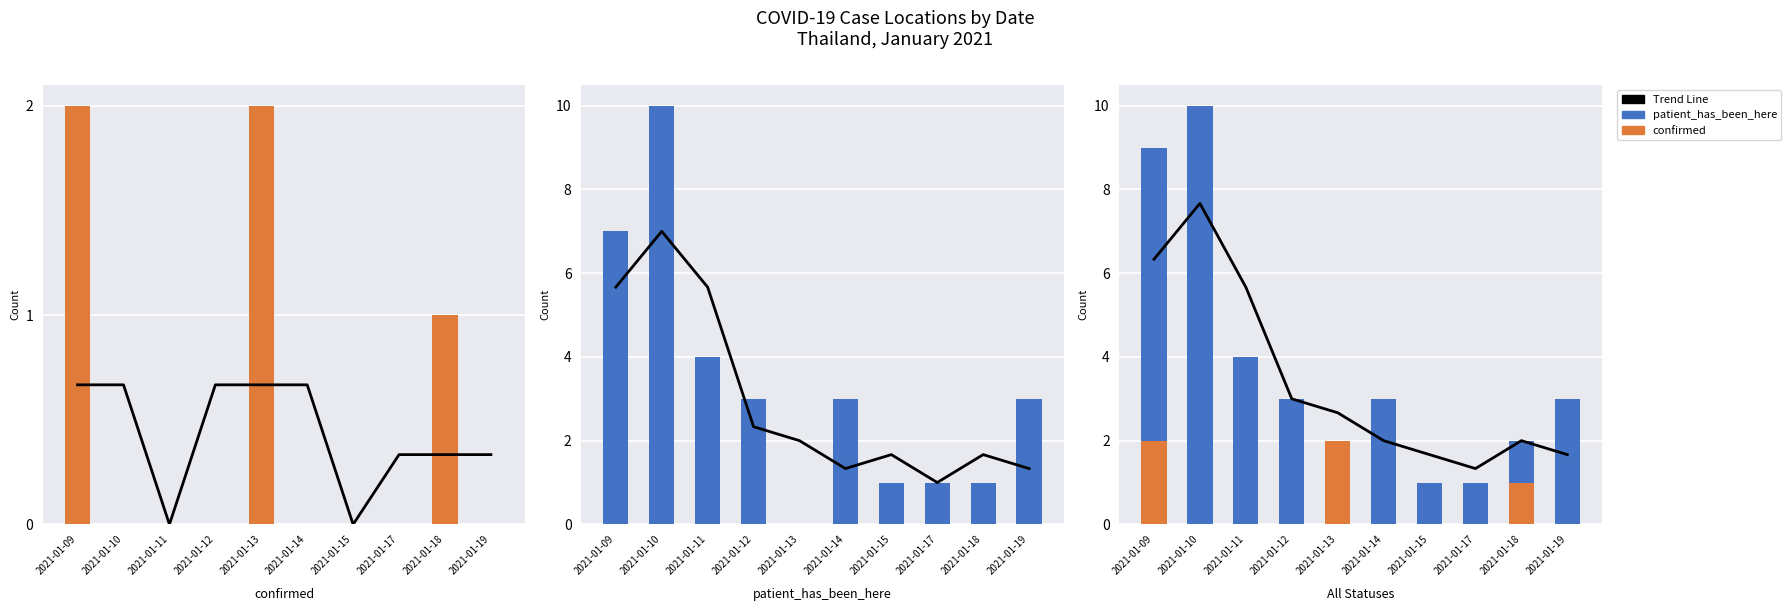

What is the sum of all patient_has_been_here values?

33.0